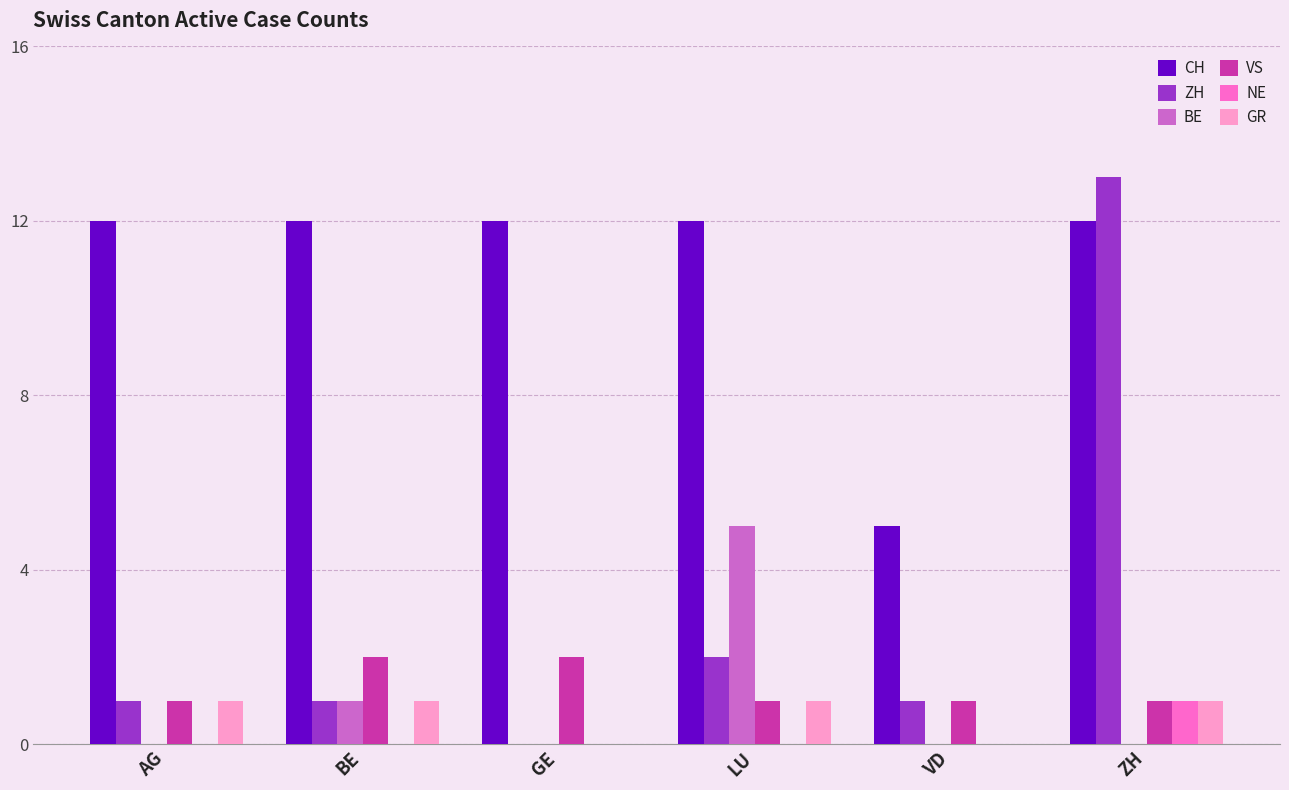

Reading left to right, list all the values displayed in this chart.

CH: 12	12	12	12	5	12
ZH: 1	1	0	2	1	13
BE: 0	1	0	5	0	0
VS: 1	2	2	1	1	1
NE: 0	0	0	0	0	1
GR: 1	1	0	1	0	1